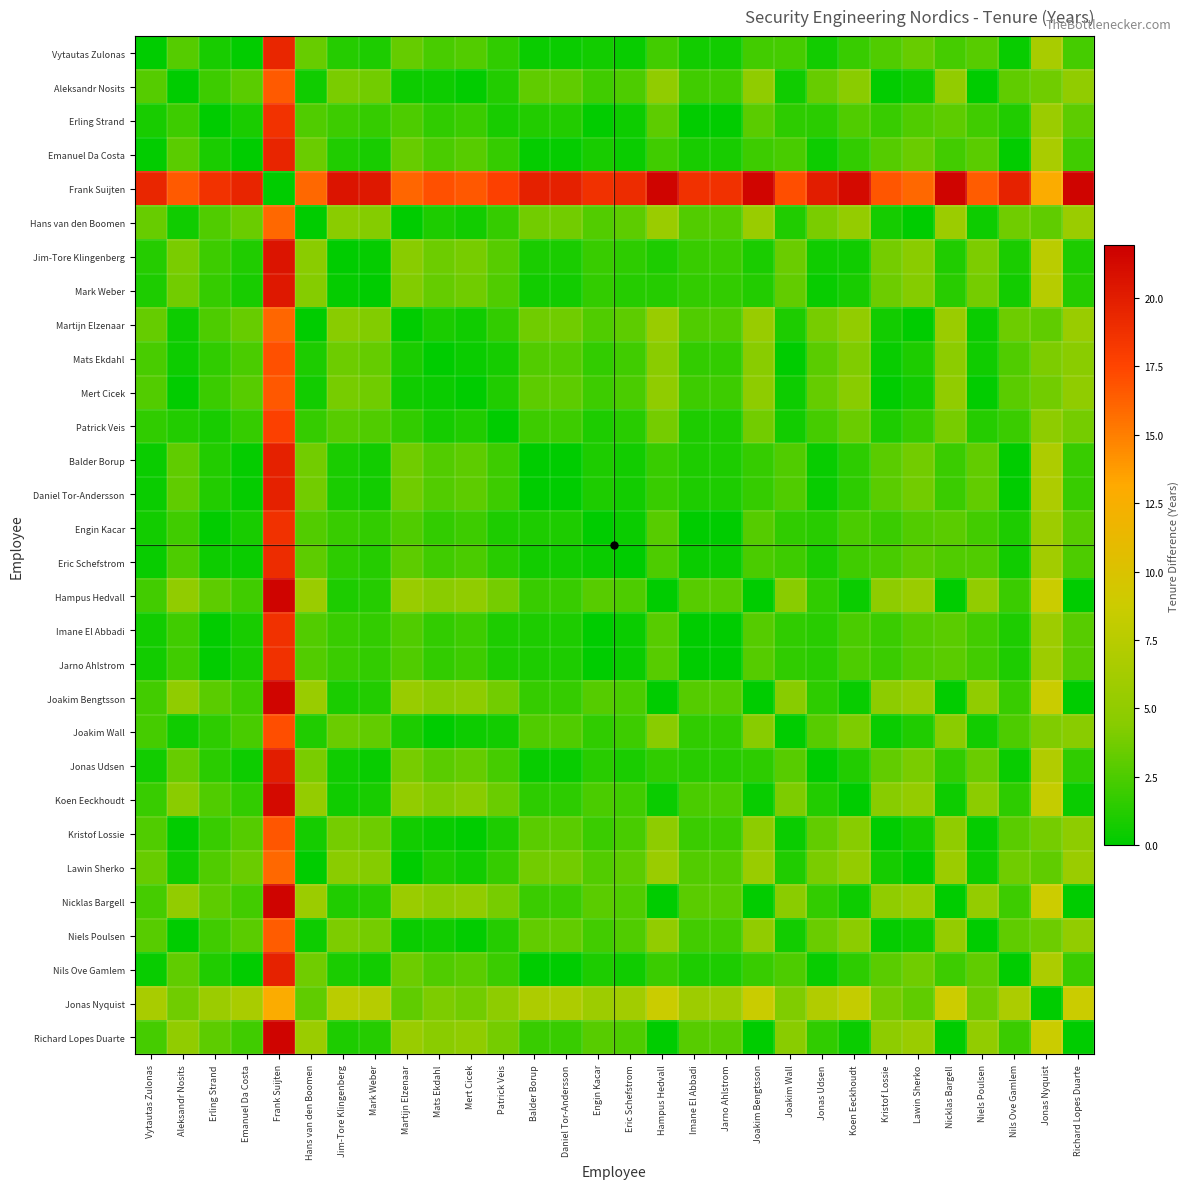

What is the spread (max minus min) of values at Koen Eeckhoudt?

21.2